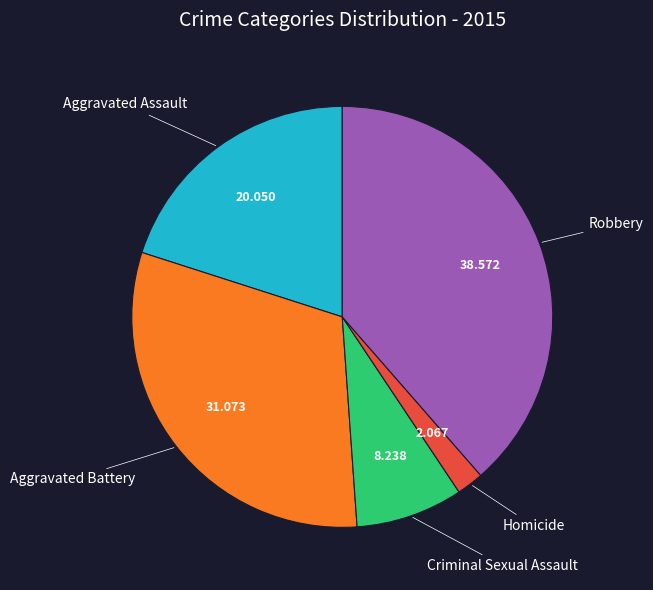

Is there any slice that represents more than half of the pie?

No